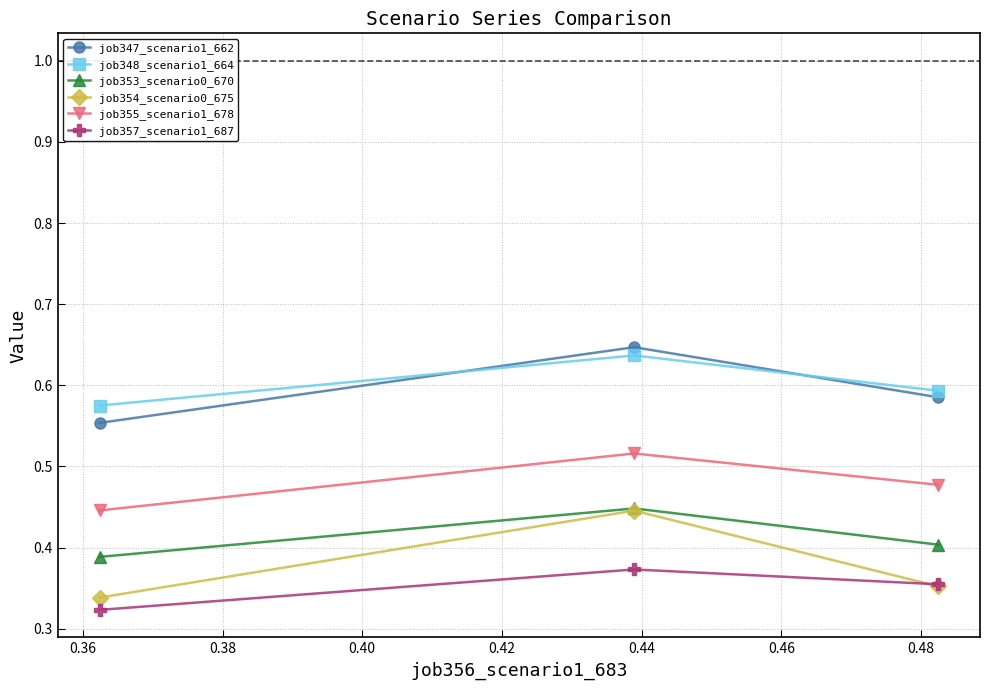

Which series has the largest range (max minus min)?

job354_scenario0_675